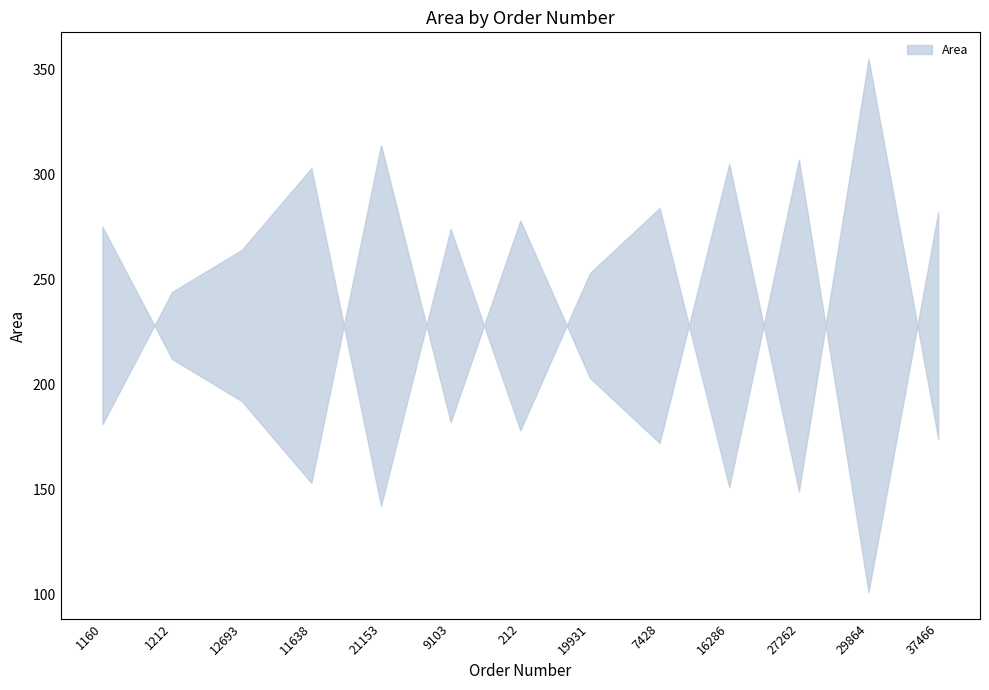

What is the difference between the maximum and second lowest values?

165